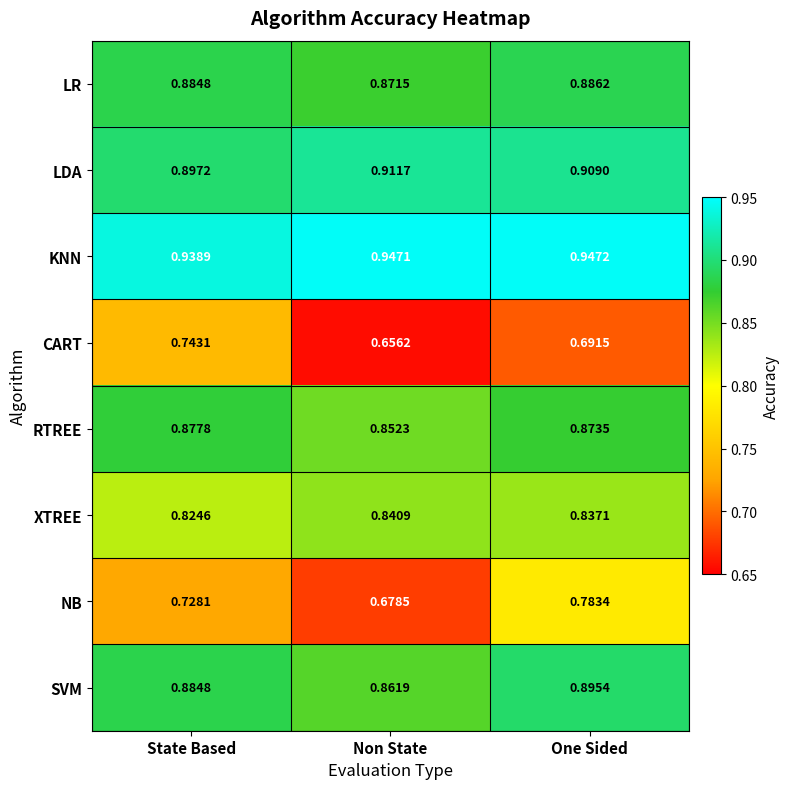

Which series has the widest spread of values?

NB